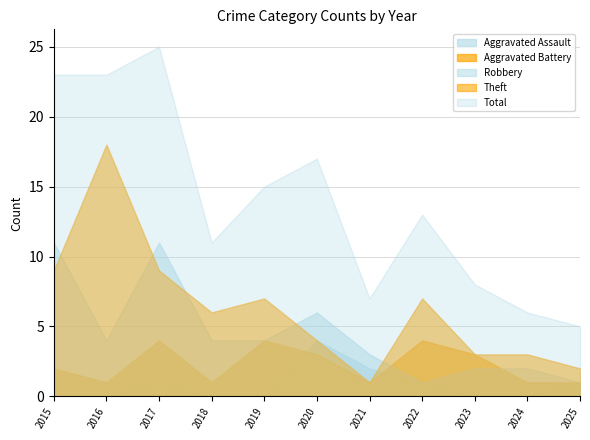

Where do Aggravated Assault and Aggravated Battery first cross each other?

2019 and 2020